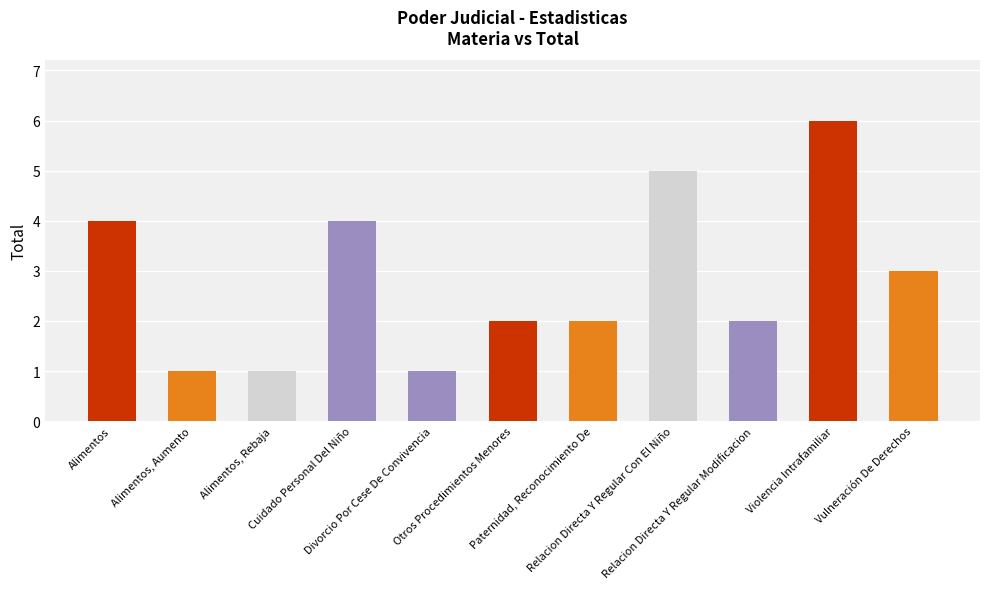

At which category does the chart reach its peak across all series?

Violencia Intrafamiliar